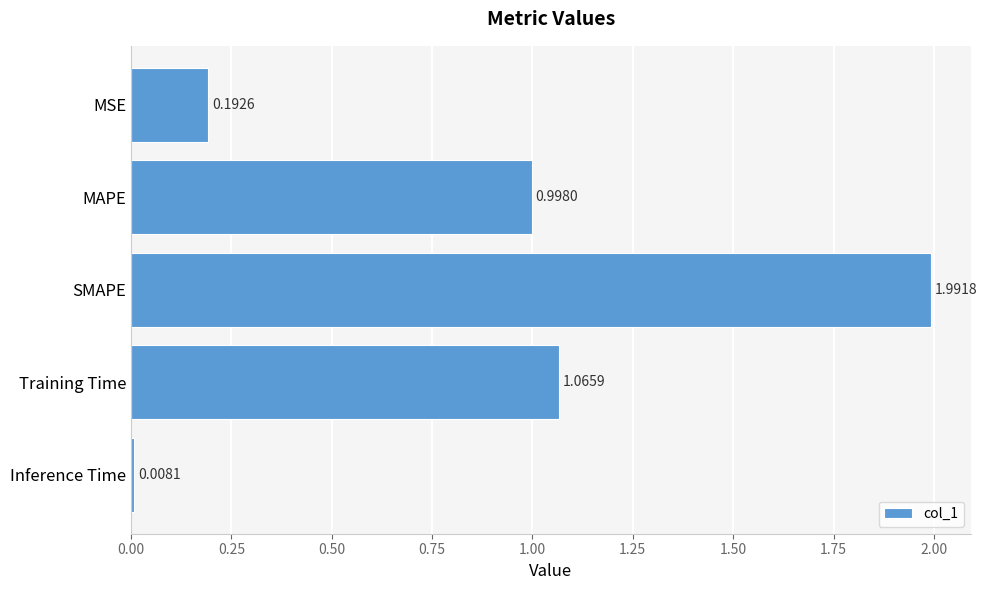

How many categories are shown in the chart?

5